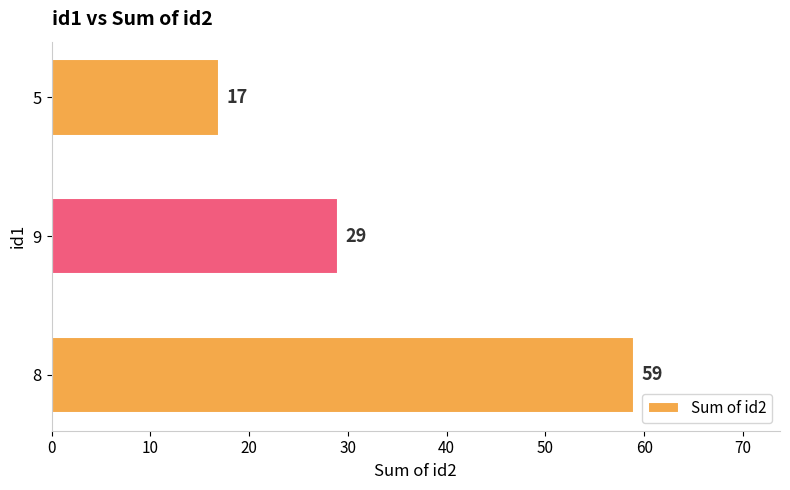

What is the difference between the maximum and minimum values?

42